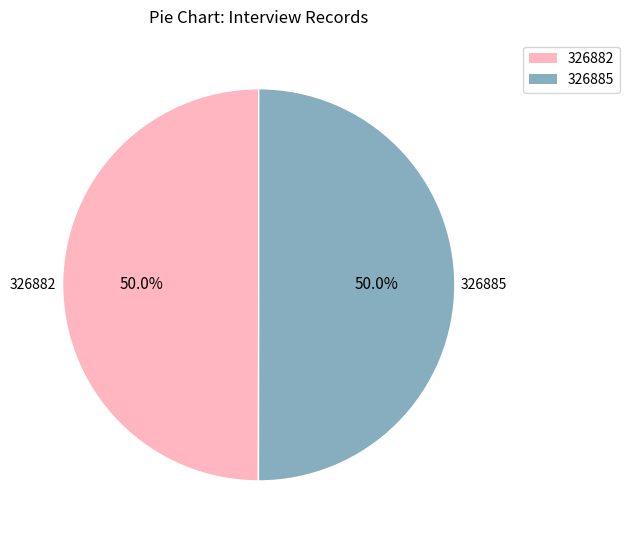

What percentage is the 326882 slice, to the nearest percent?

50%